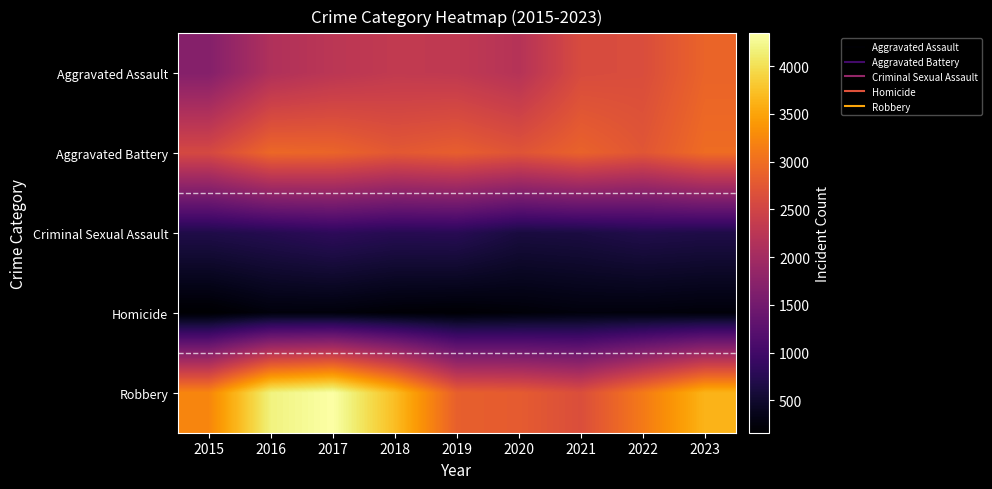

At which category is the sum across all series the highest?

2017